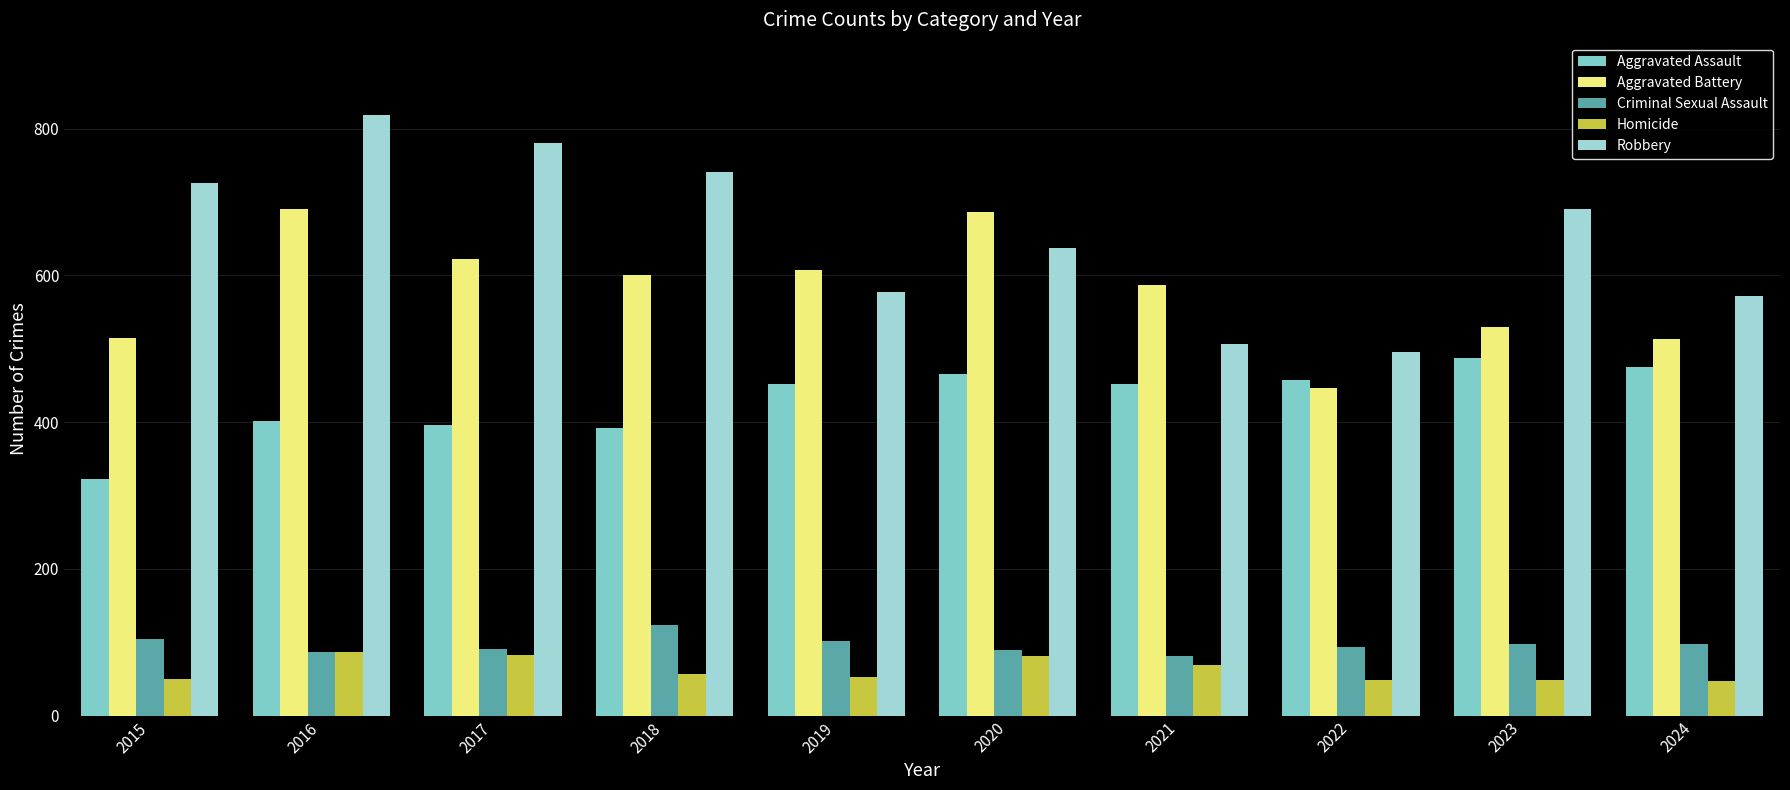

True or false: Aggravated Assault has a value of 219 at 2018.

False